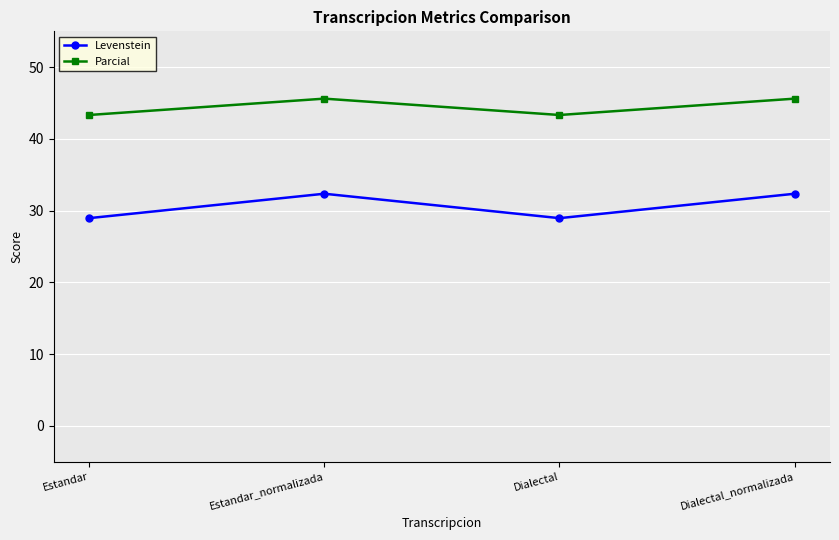

What is the highest value of the Levenstein series?

32.4